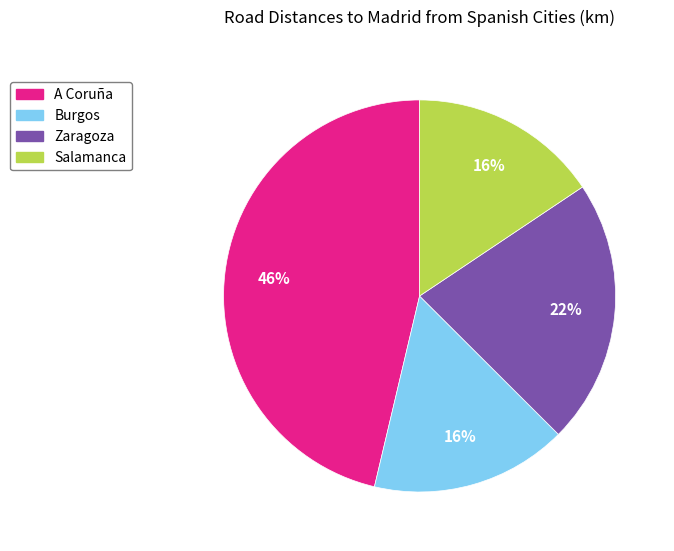

To the nearest percent, what is the average slice percentage?

25%